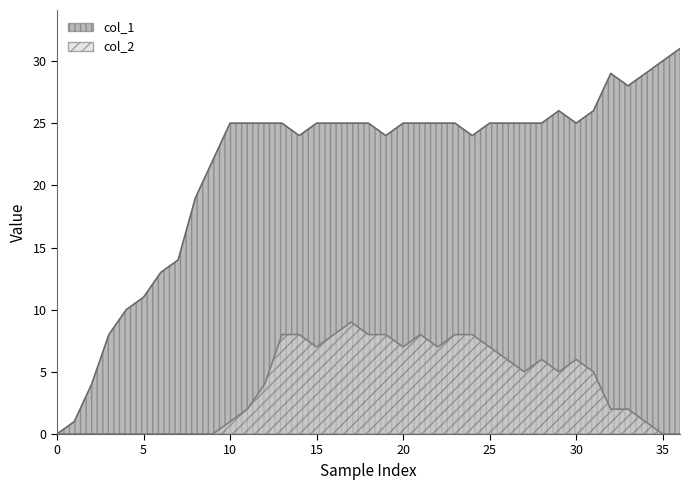

What is the difference between the second highest and minimum values in the col_2 series?

8